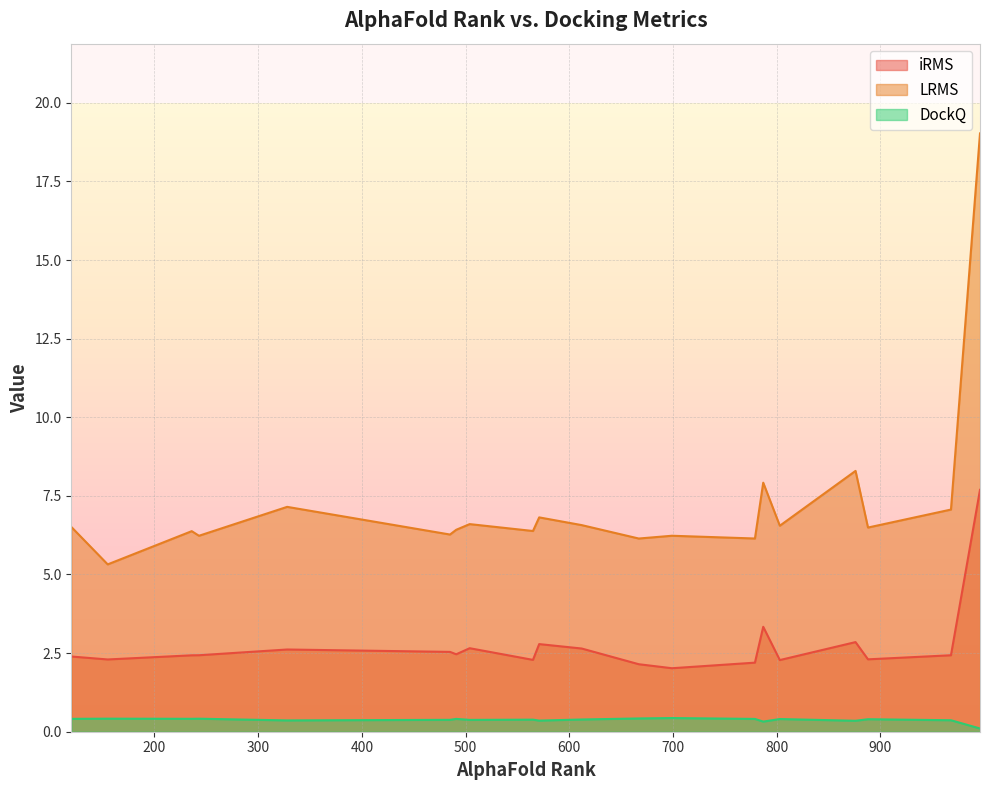

How many lines are shown in the chart?

3